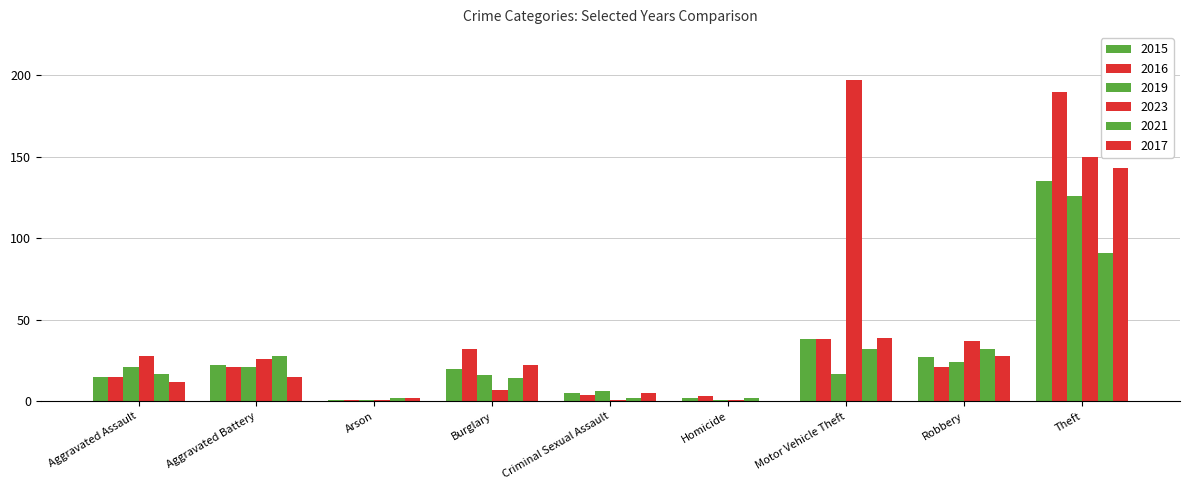

How many groups of bars are there?

9